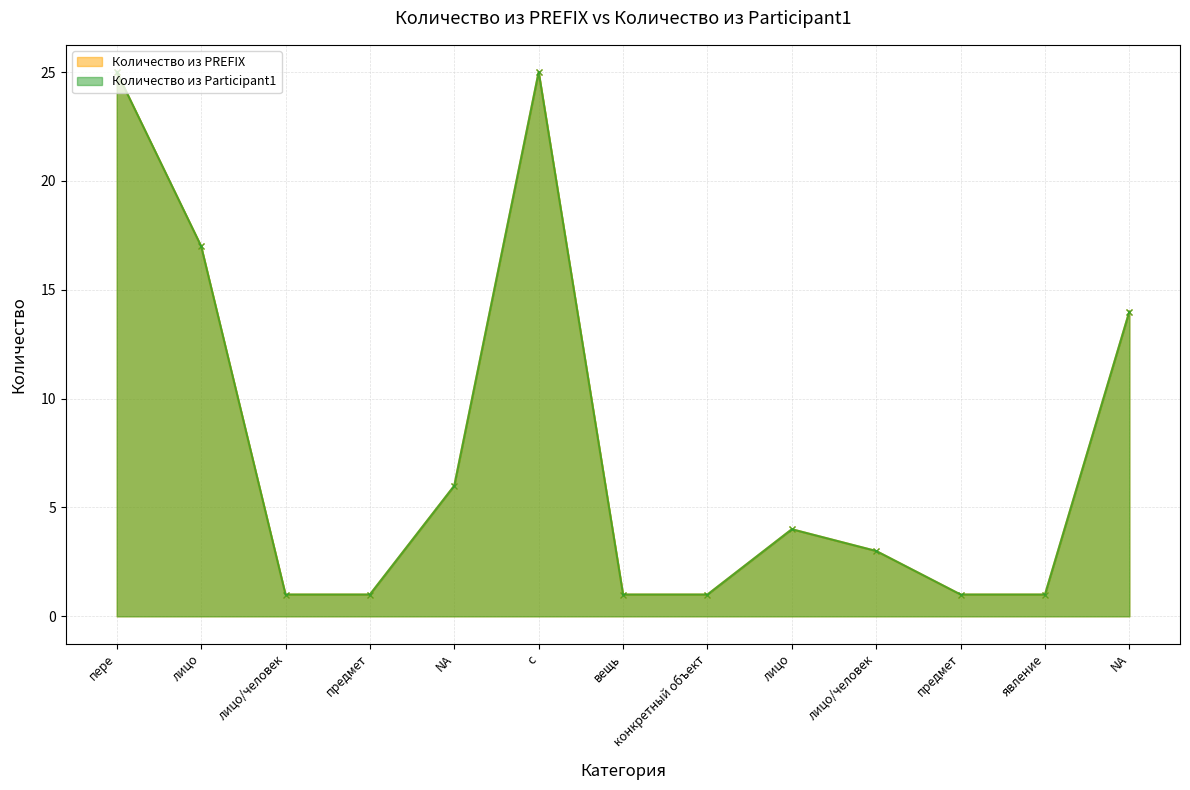

Does the chart display data point markers on the line(s)?

Yes